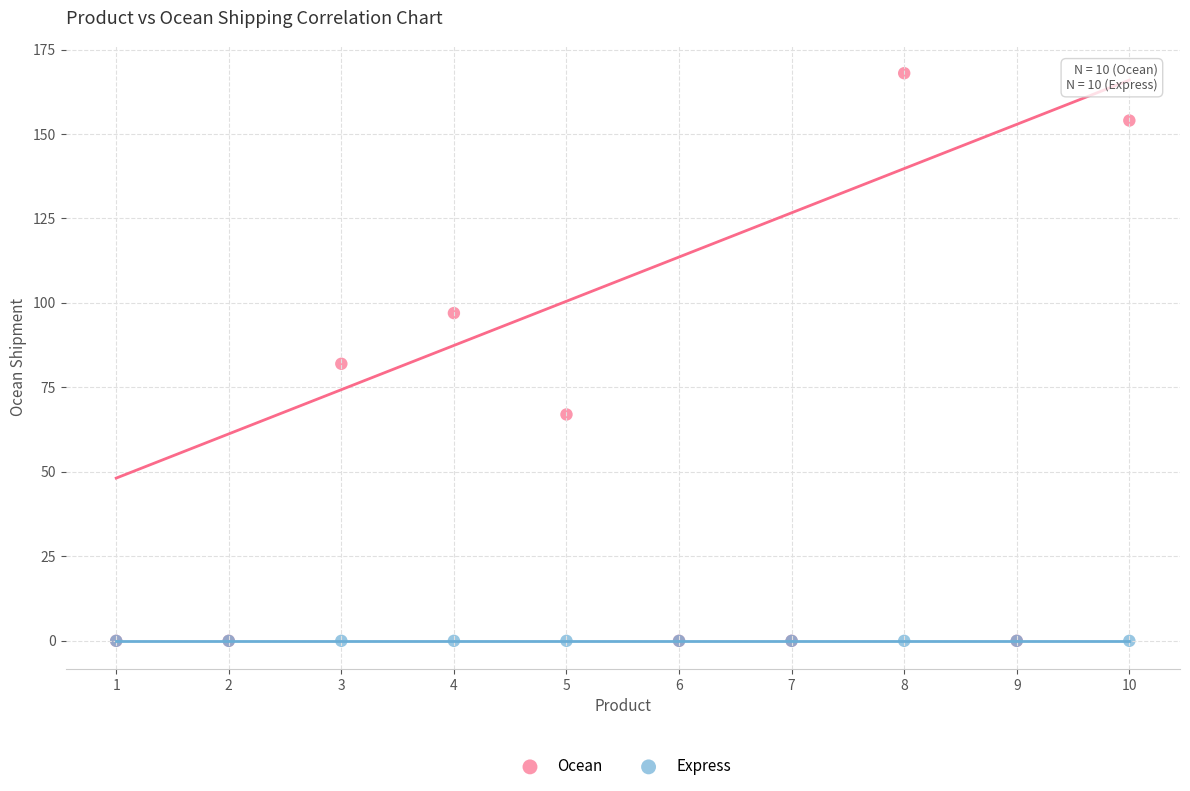

Which series reaches the maximum Y coordinate?

Ocean